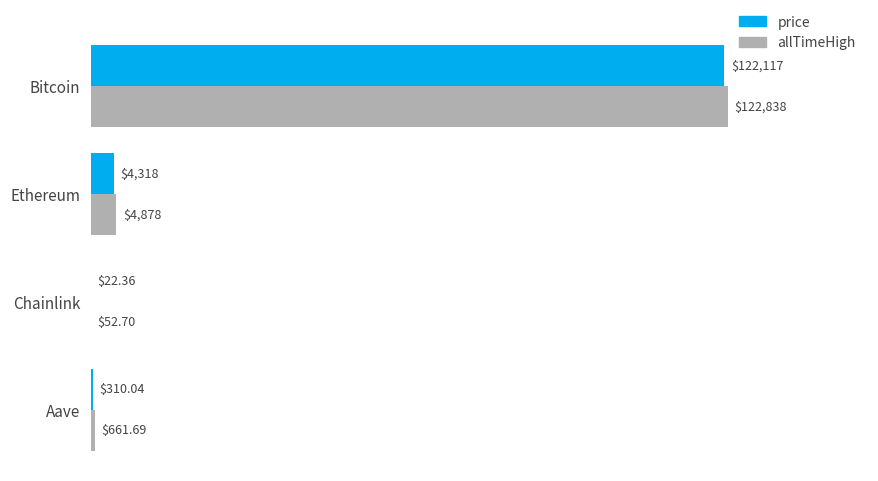

At which label is price closest to 61069?

Ethereum